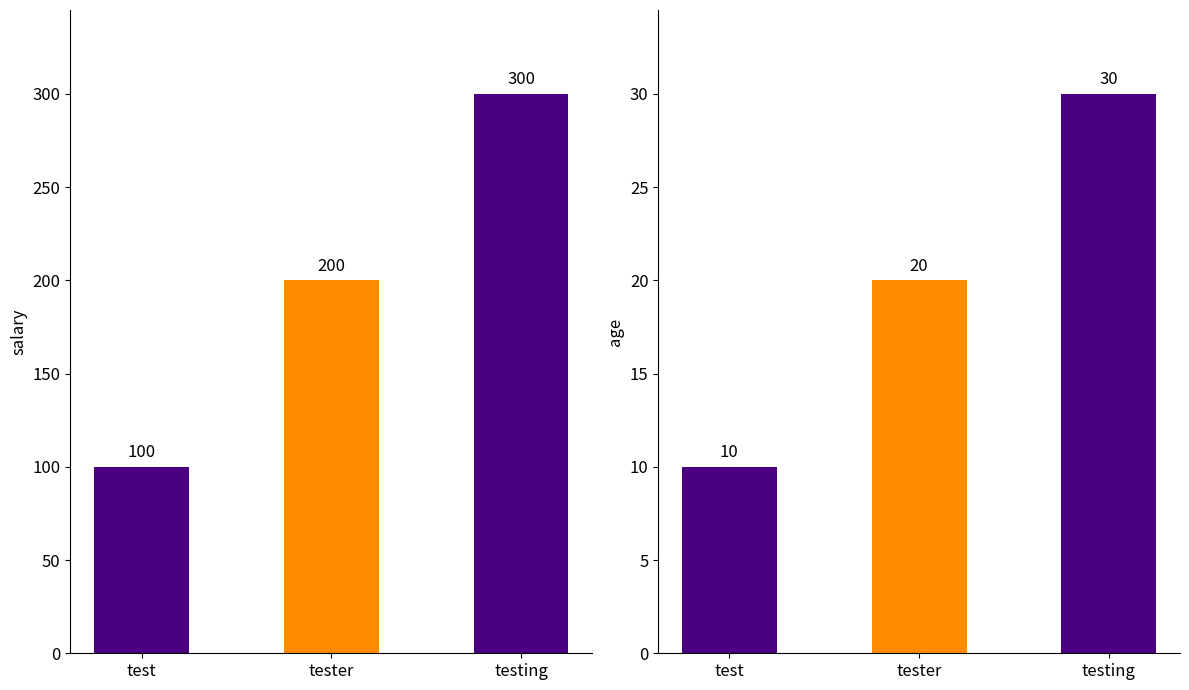

At test, list the series in order from largest to smallest.

salary, age